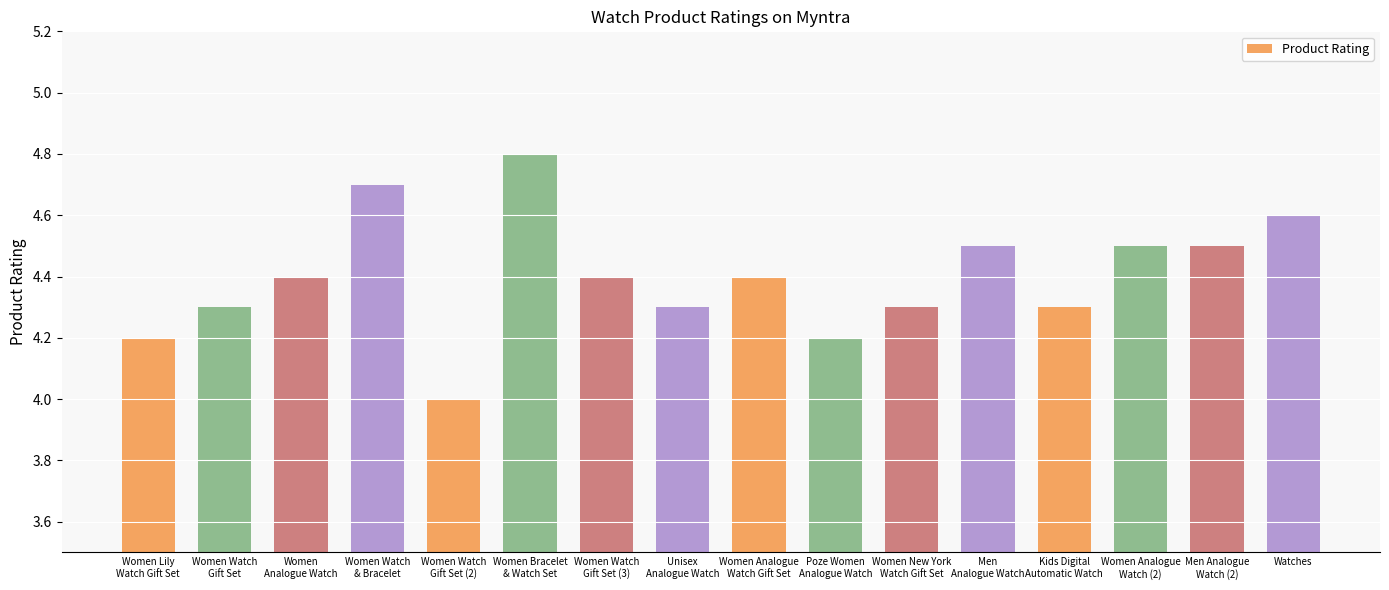

Does the chart contain any negative values?

No